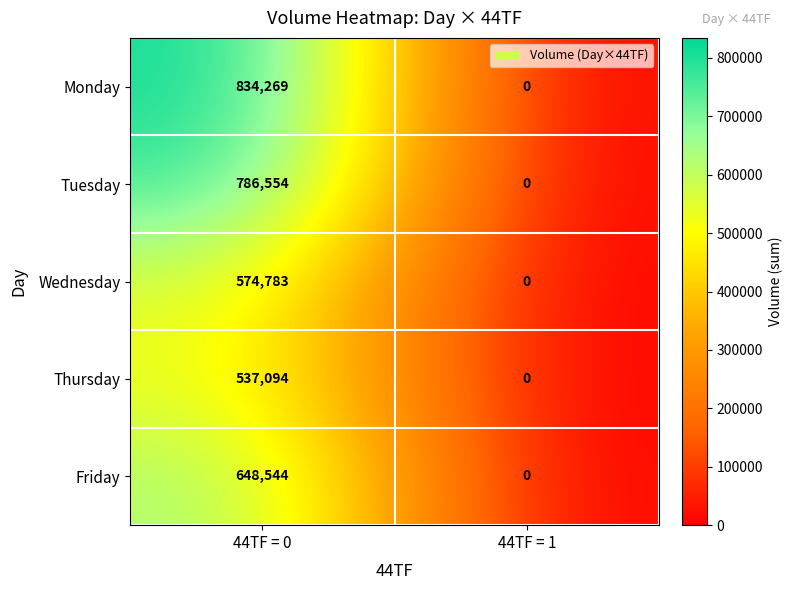

What is the difference between the highest and lowest values at 44TF = 0?

297175